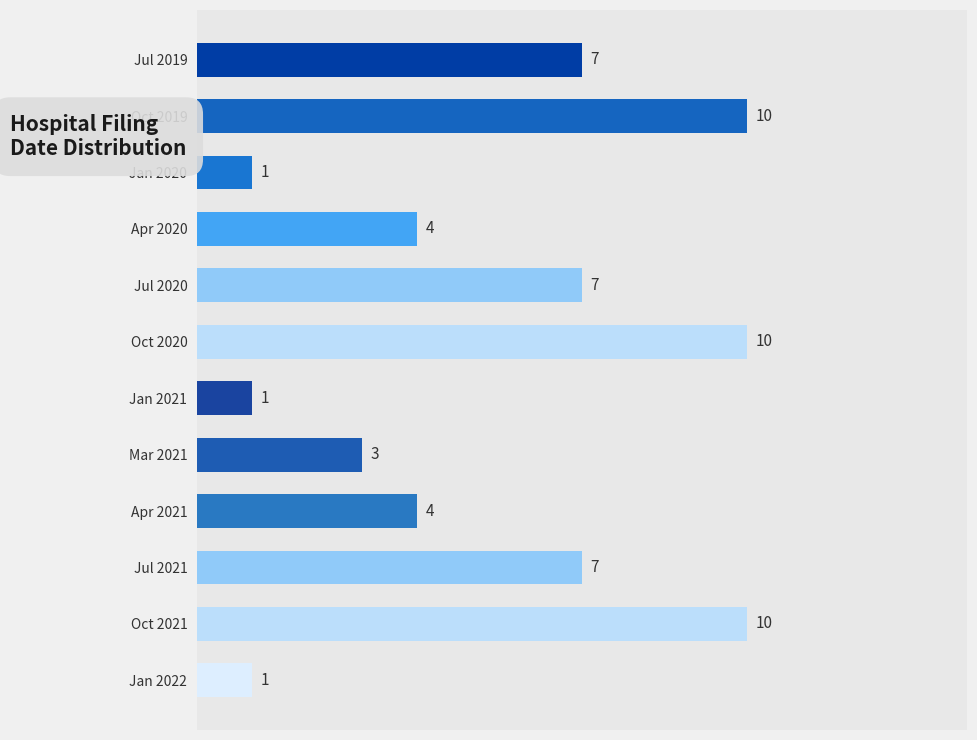

What value does the data have at Oct 2019?

10